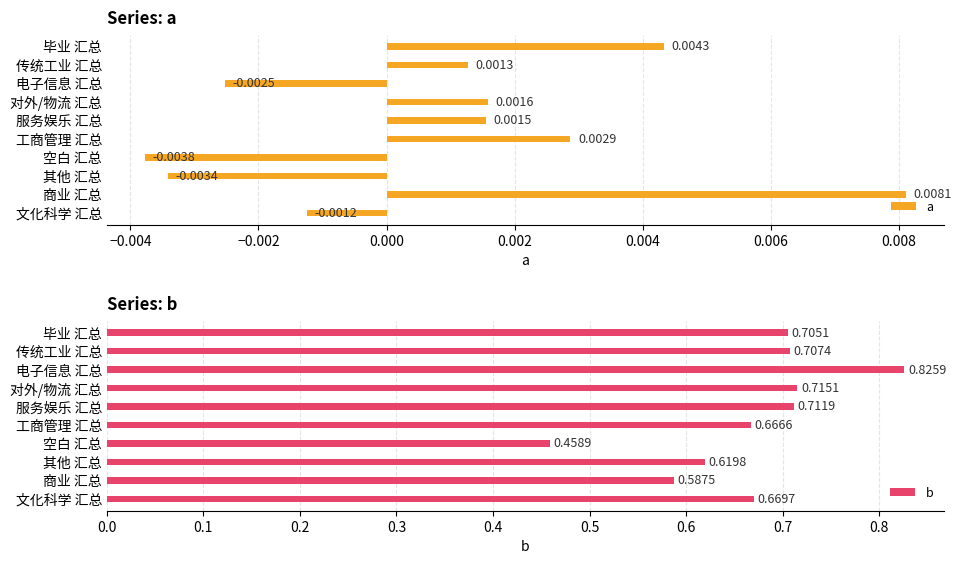

Where is a nearest to the value 0?

文化科学 汇总